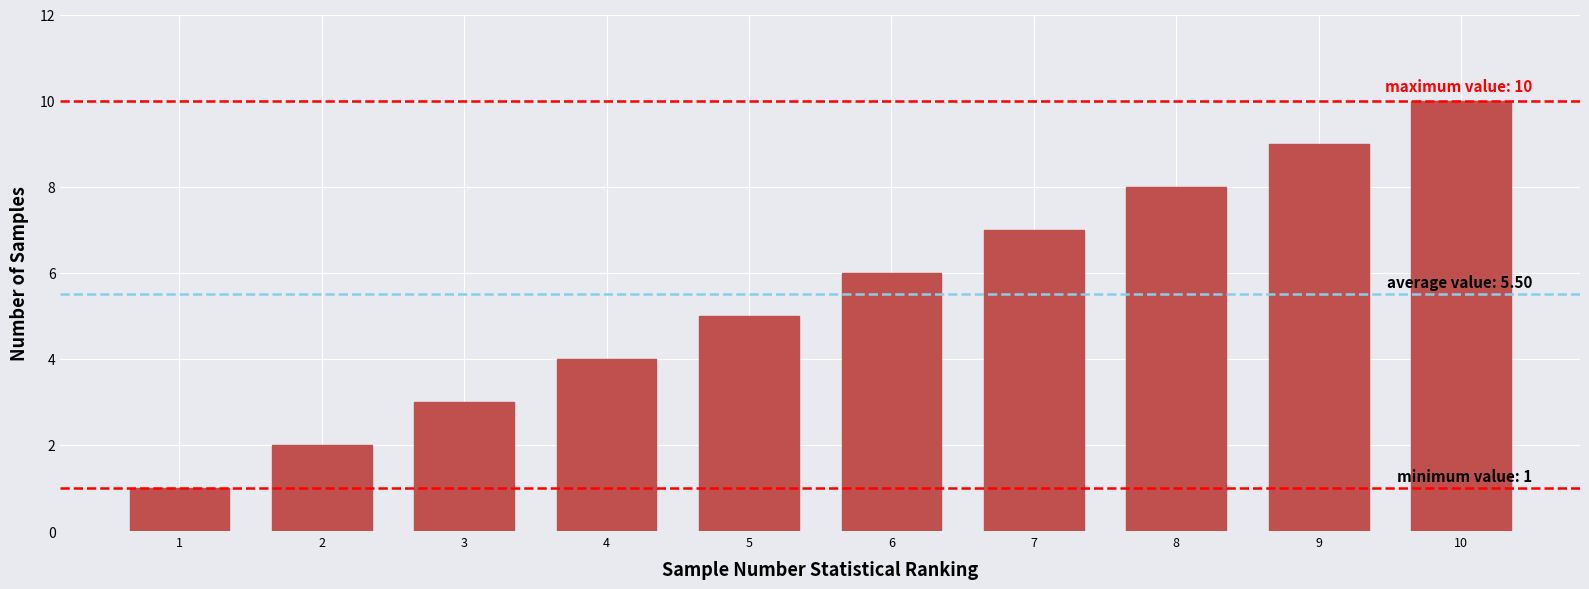

Are the bars grouped side by side (vs. stacked)?

No